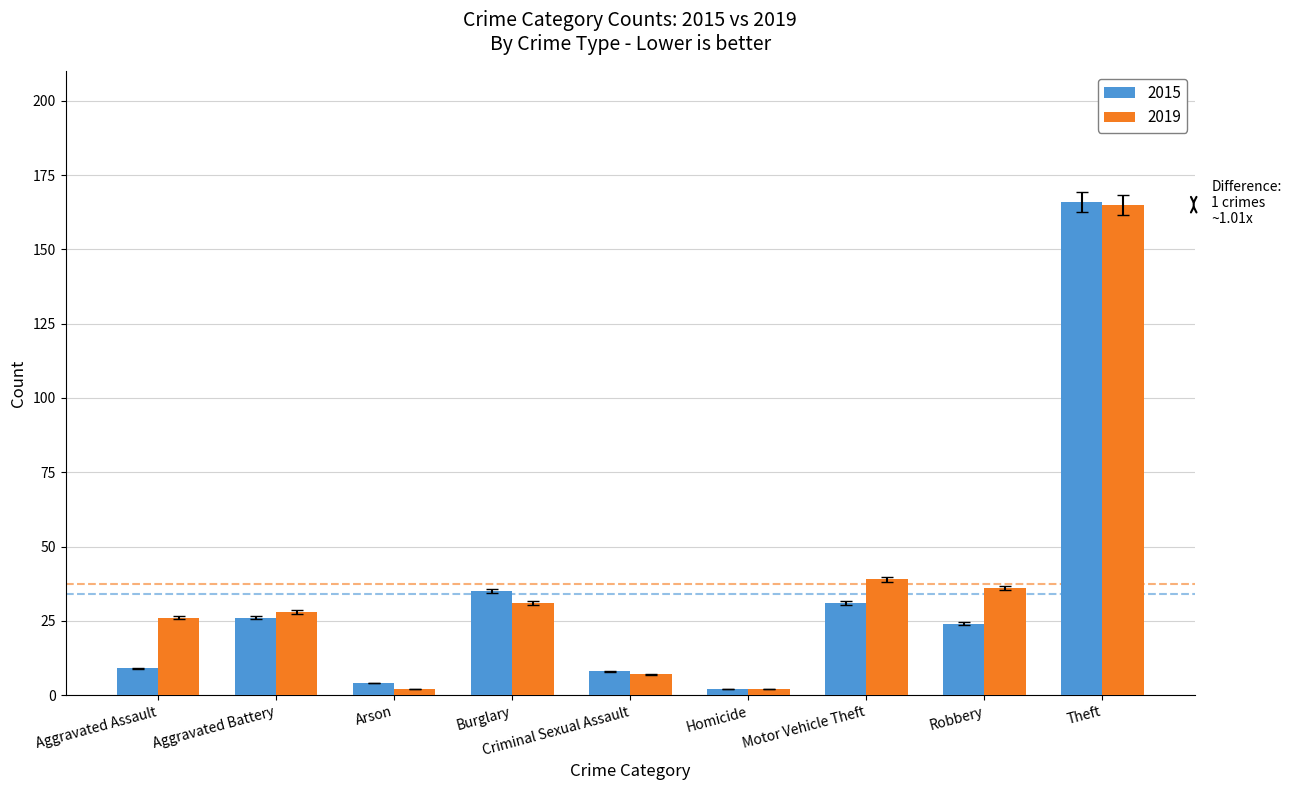

Are the bars grouped side by side (vs. stacked)?

Yes